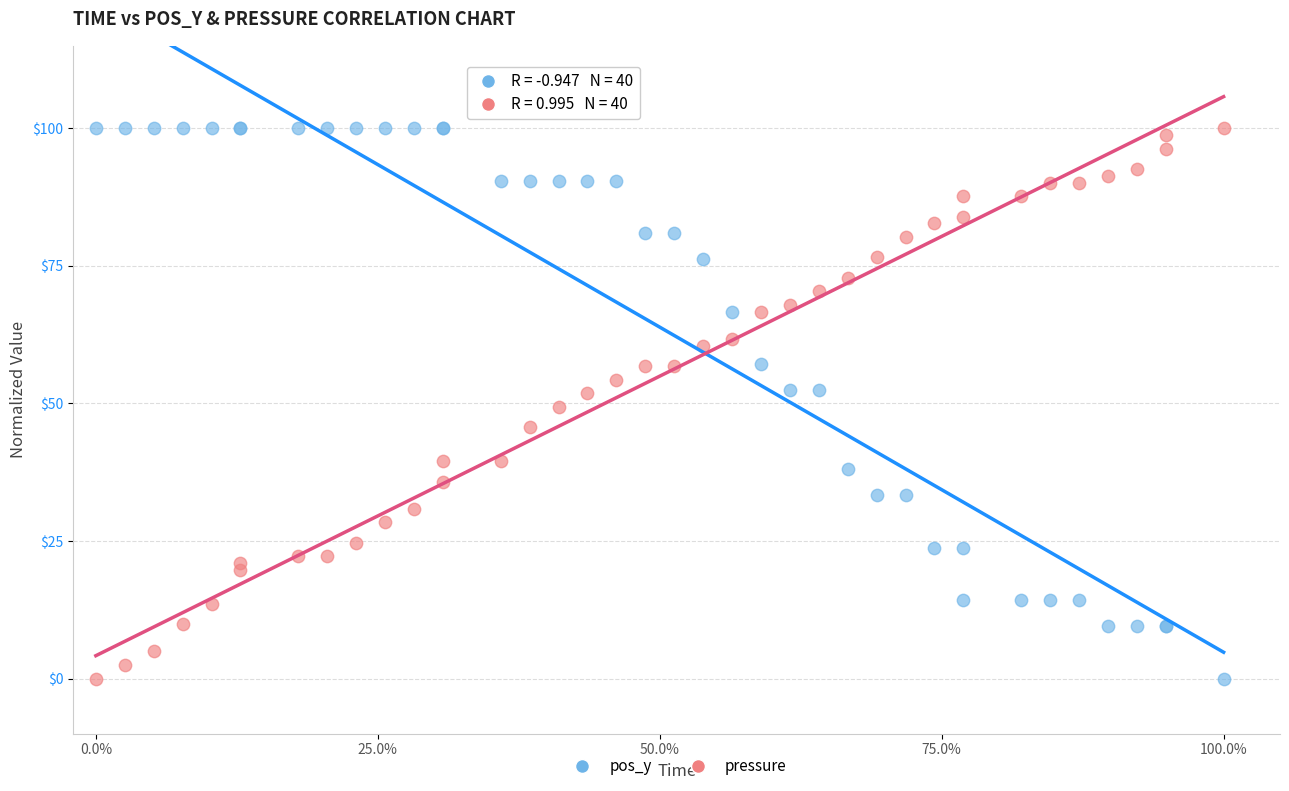

What are all the series names shown in the legend?

pos_y, pressure